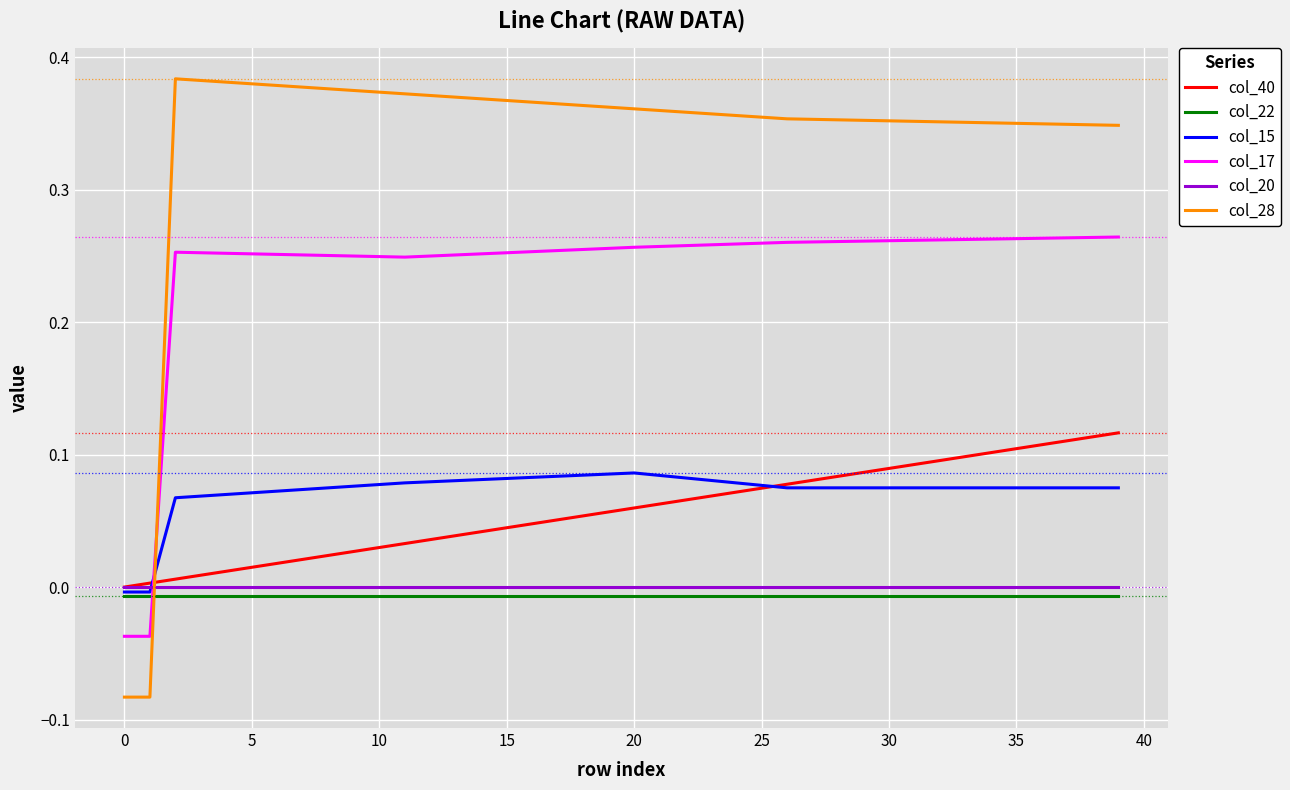

True or false: col_40 and col_17 cross at least once.

True